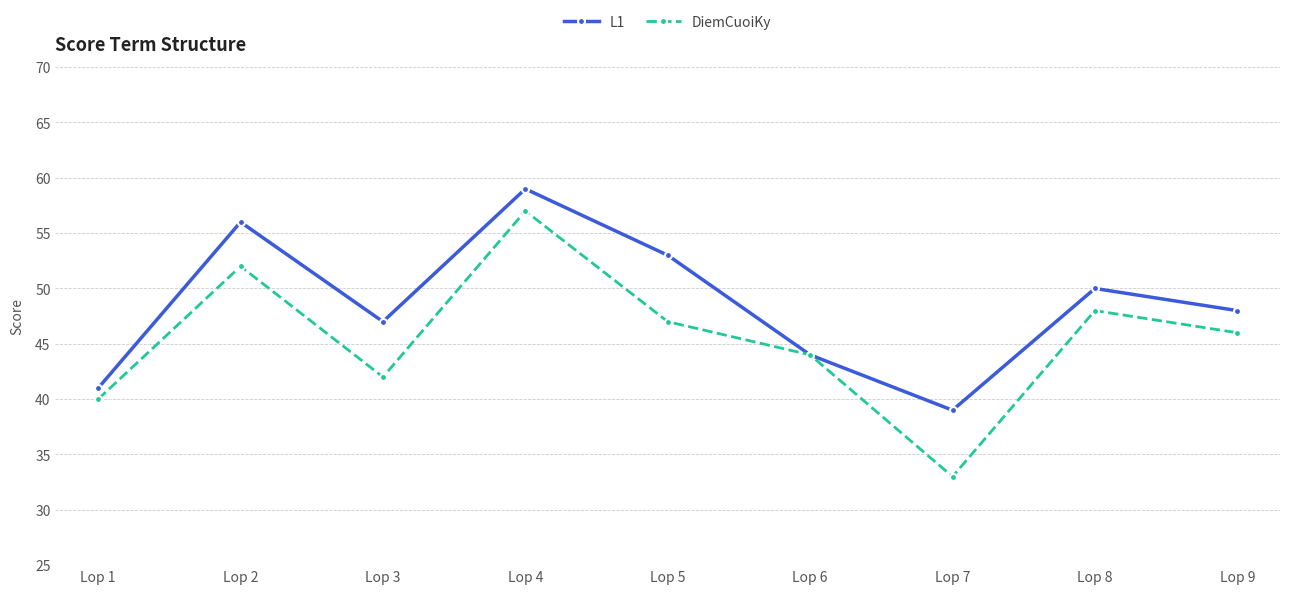

What are all the series names shown in the legend?

L1, DiemCuoiKy